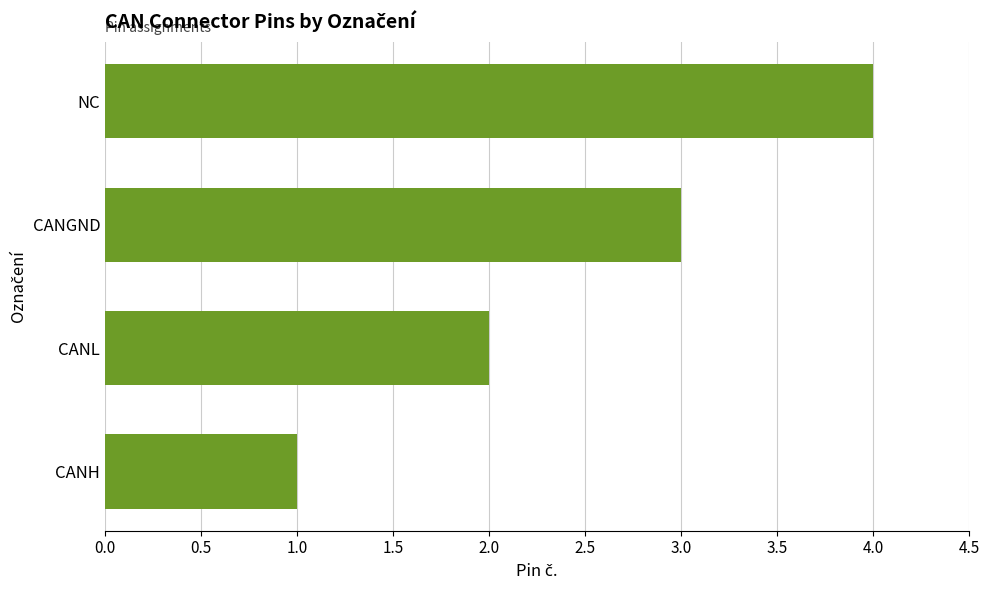

What value does the data have at NC?

4